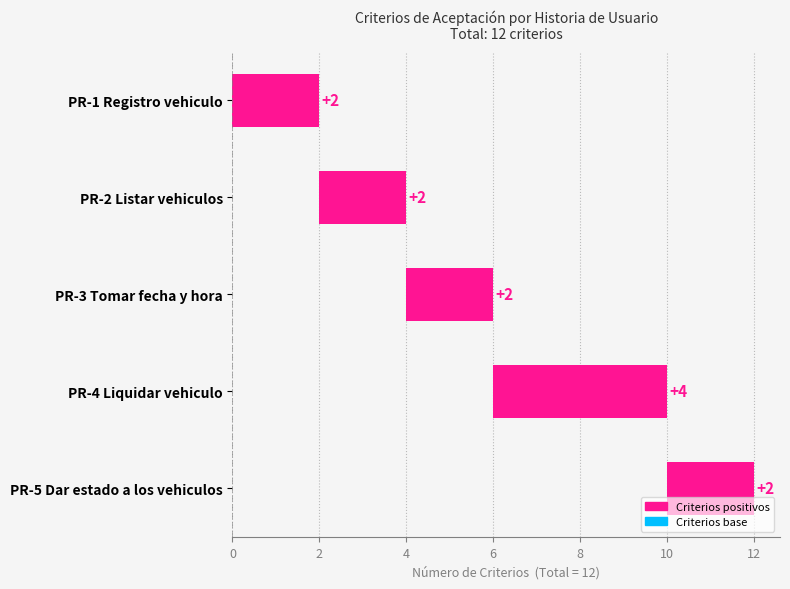

Reading left to right, extract all data points from this chart.

PR-1 Registro vehiculo=2	PR-2 Listar vehiculos=2	PR-3 Tomar fecha y hora=2	PR-4 Liquidar vehiculo=4	PR-5 Dar estado a los vehiculos=2